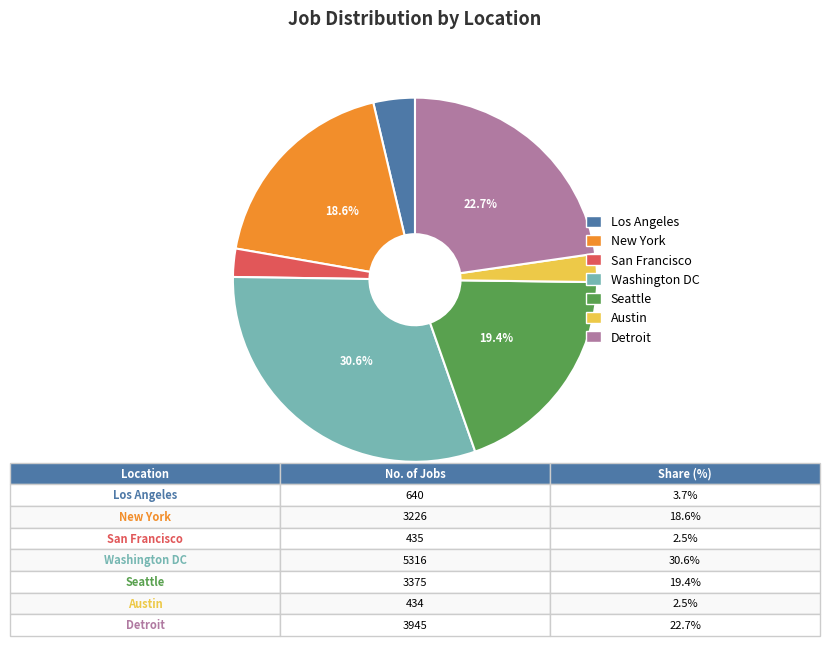

To the nearest percent, what is the difference between the largest and smallest slice percentages?

28%